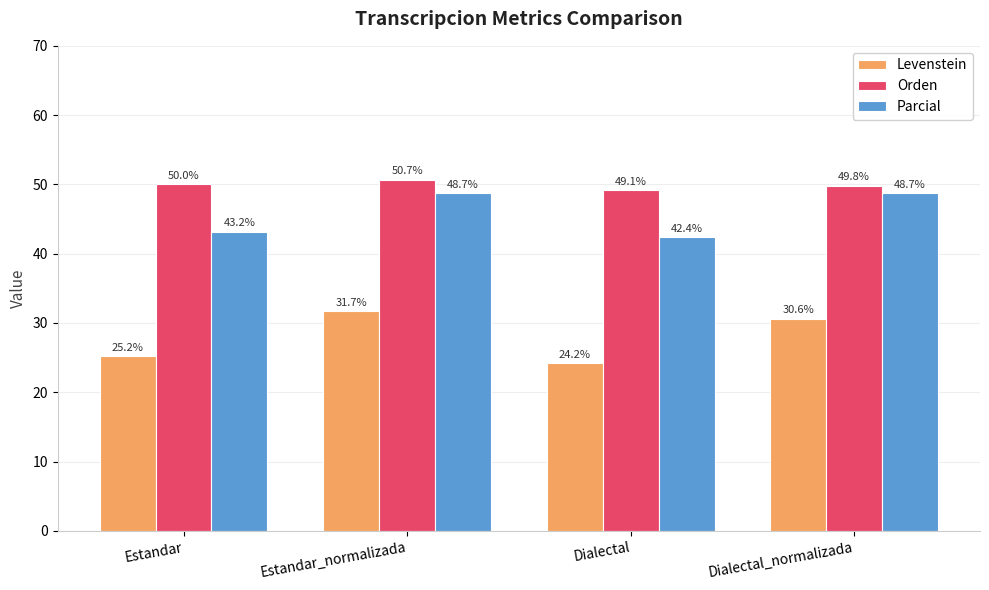

Which series has the largest range (max minus min)?

Levenstein